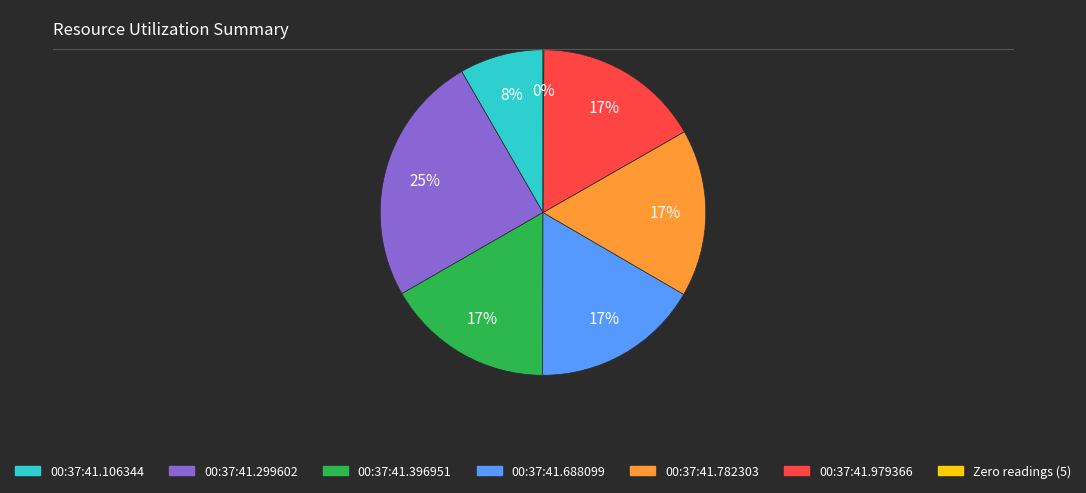

Is there a majority slice in this chart?

No